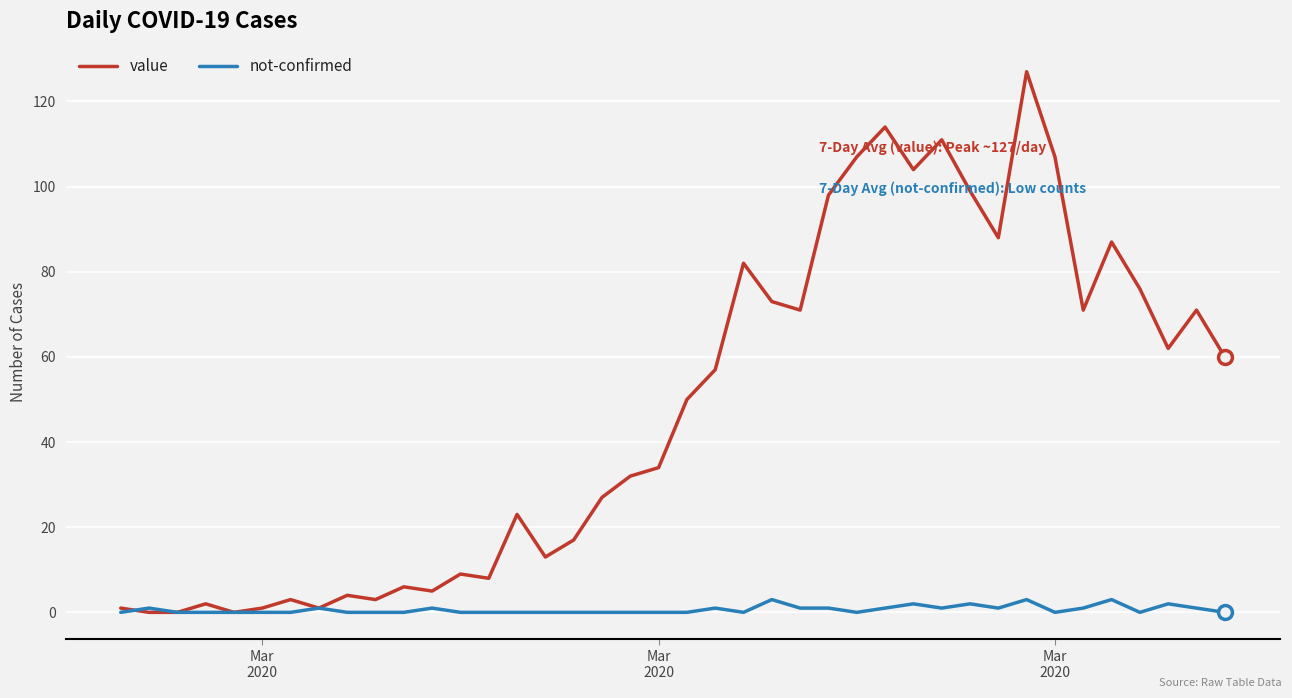

In value, how many points are higher than both neighbors (excluding endpoints)?

12